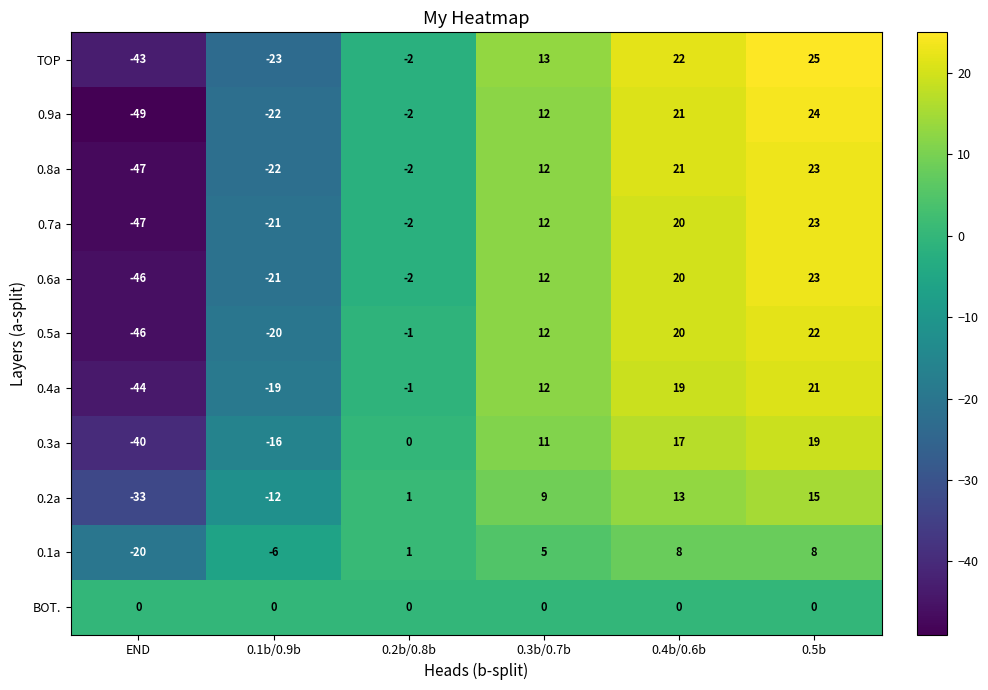

Which series has the largest range (max minus min)?

0.9a